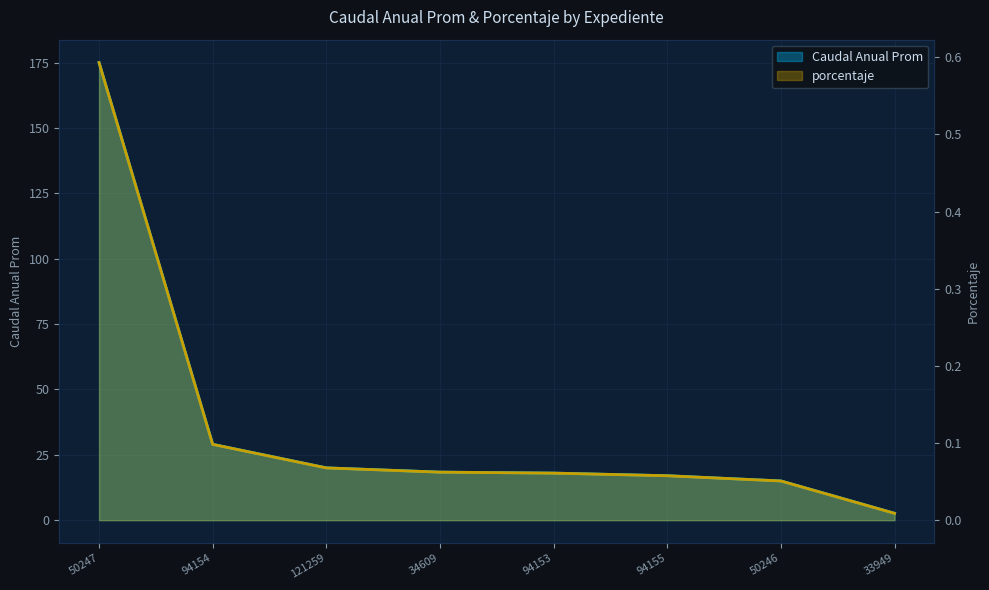

List the series in order of their peak value, highest first.

Caudal Anual Prom, porcentaje